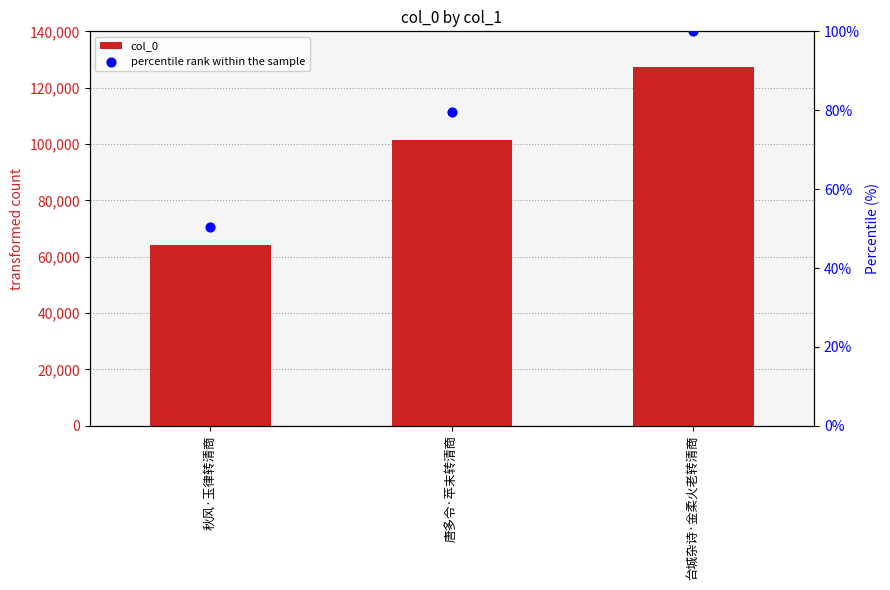

Which series reaches the minimum Y coordinate?

percentile rank within the sample